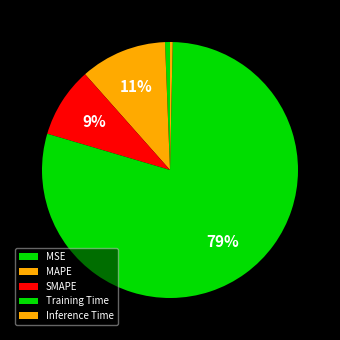

Rank the categories by value from highest to lowest.

Training Time, MAPE, SMAPE, MSE, Inference Time